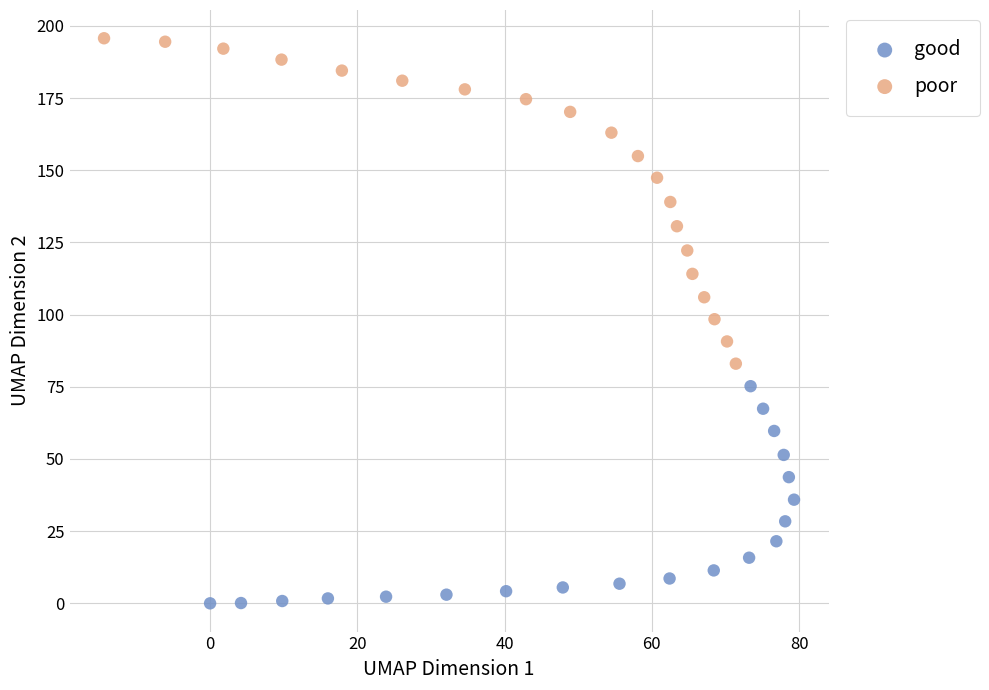

Which series contains the highest Y value?

poor